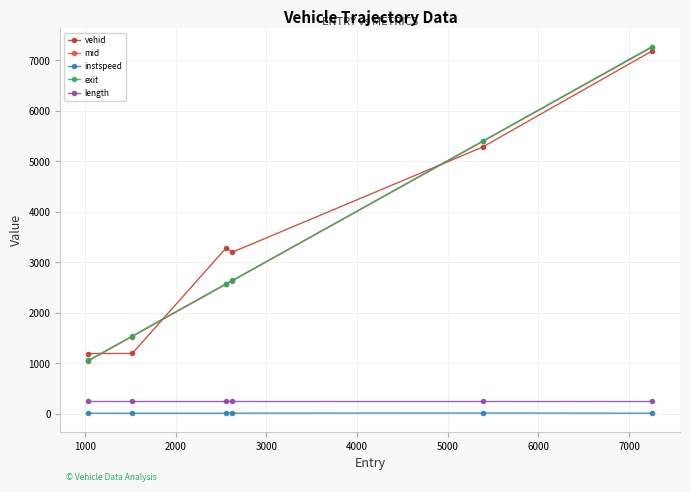

What is the maximum value shown in the chart?

7269.9